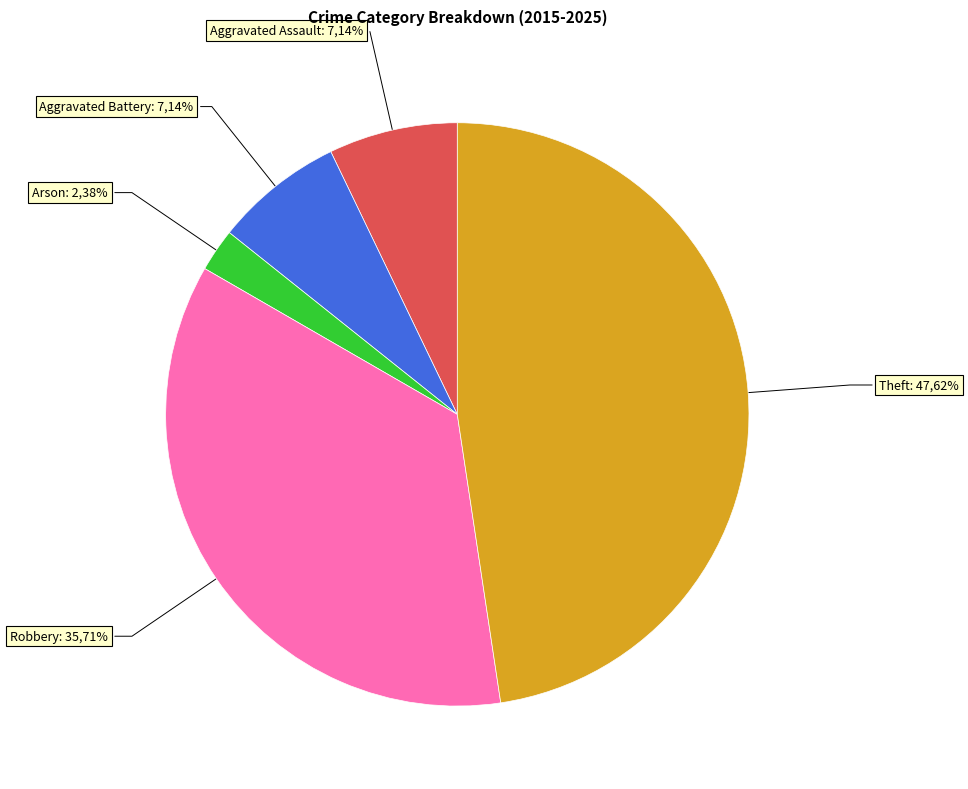

Count the number of slices in the pie.

5